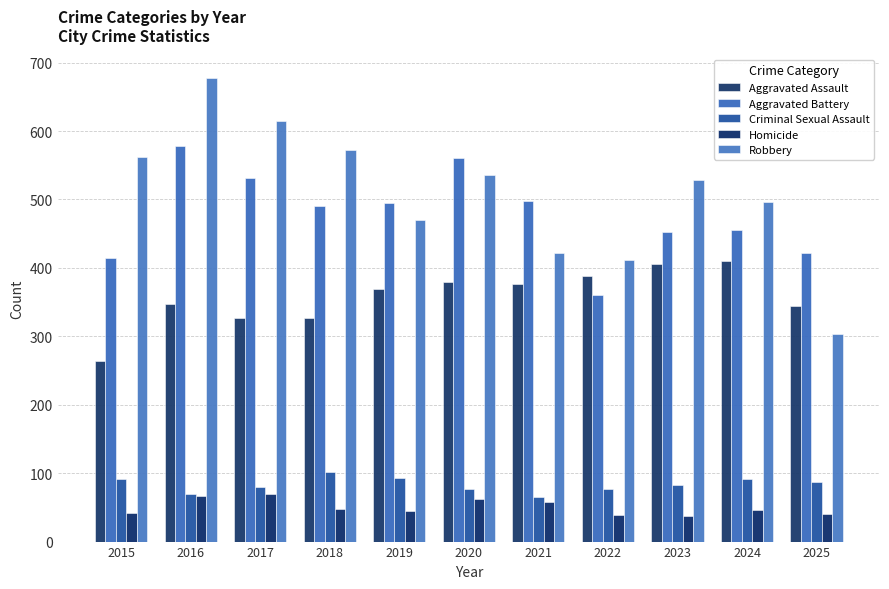

What is the smallest value displayed?

37